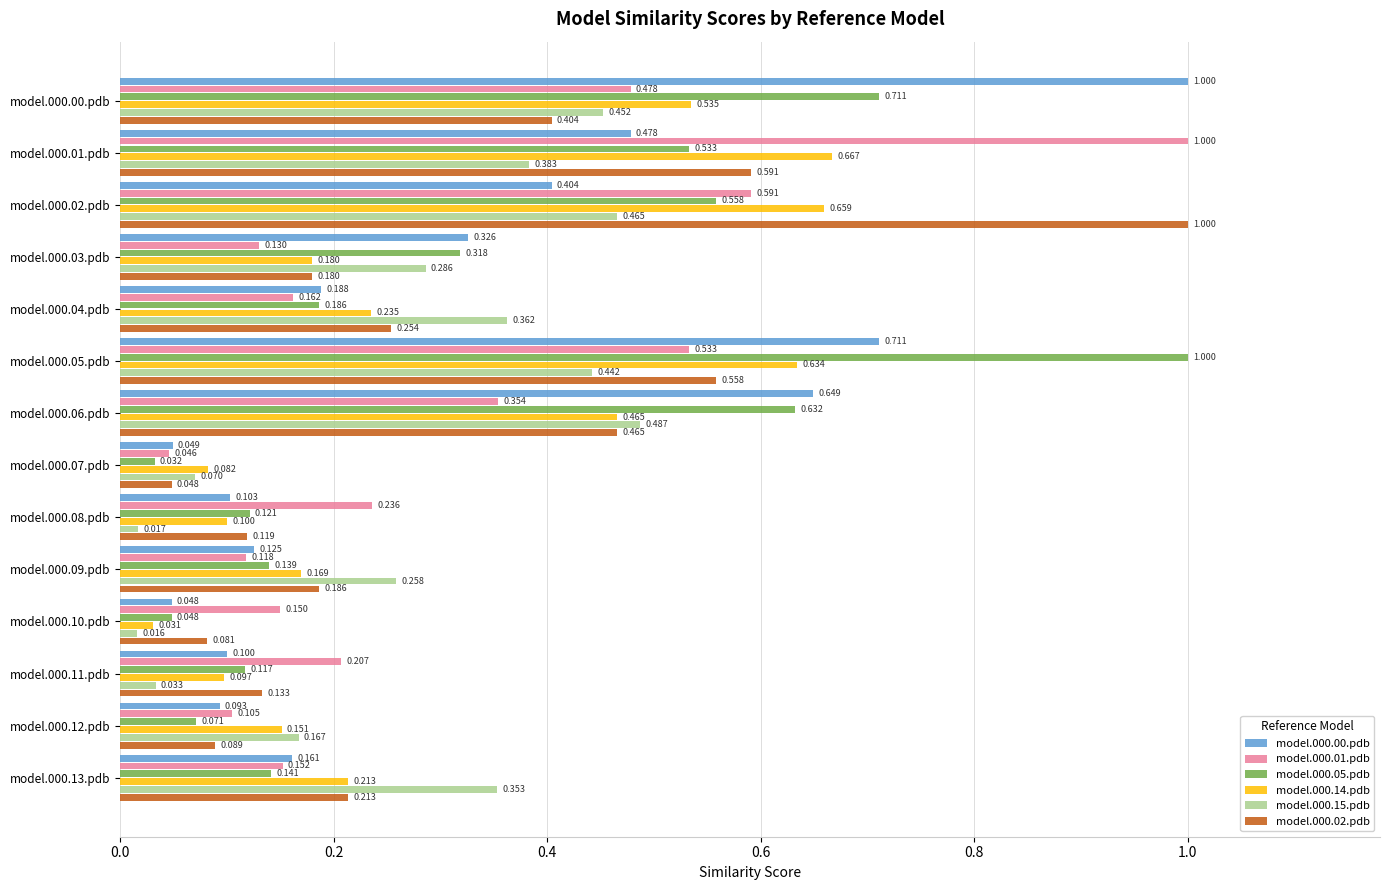

Is the value of model.000.02.pdb at model.000.04.pdb greater than the value of model.000.15.pdb at model.000.03.pdb?

No